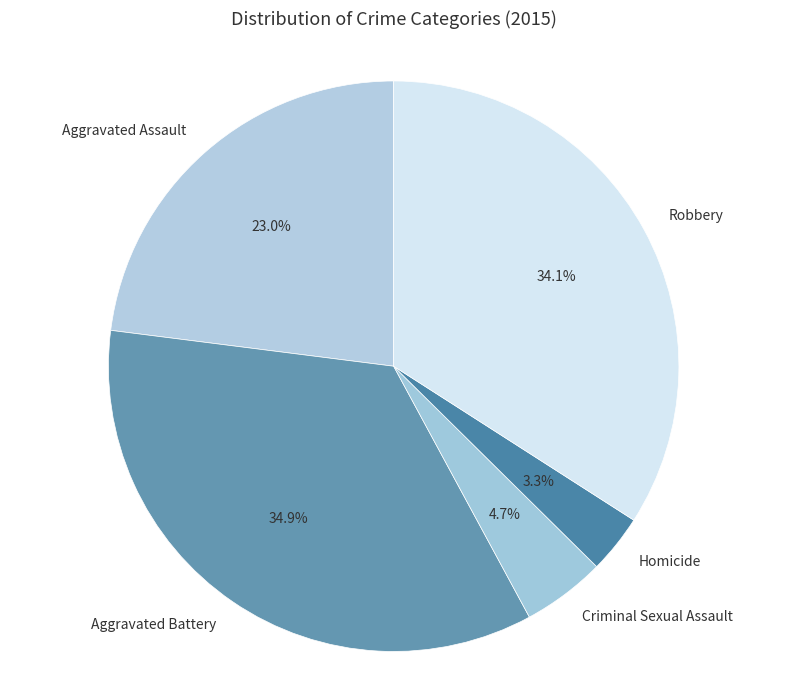

Count the number of slices in the pie.

5